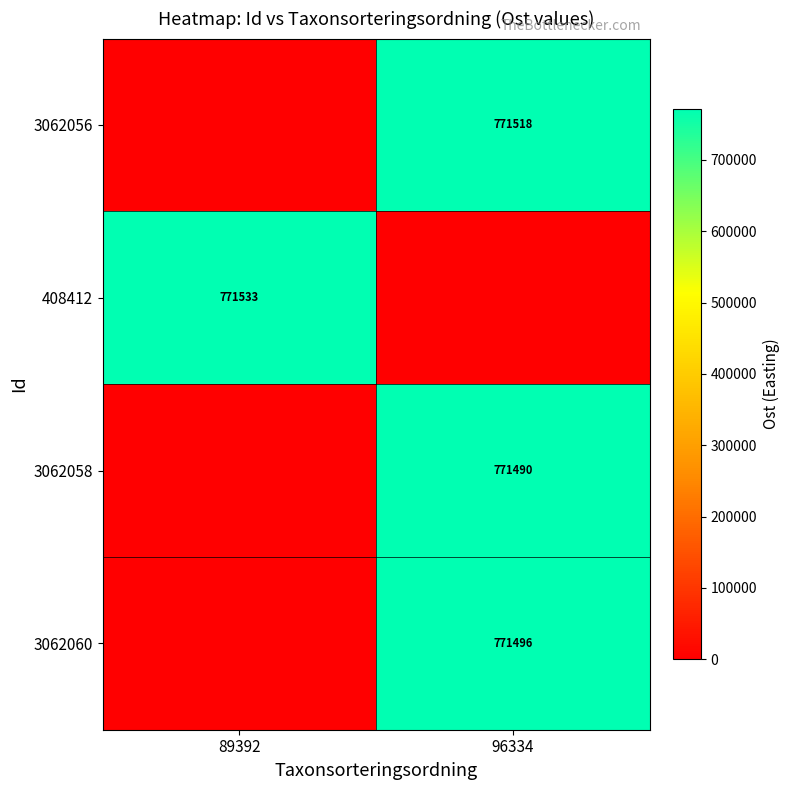

The value of 3062058 at 96334 is 204611. True or false?

False